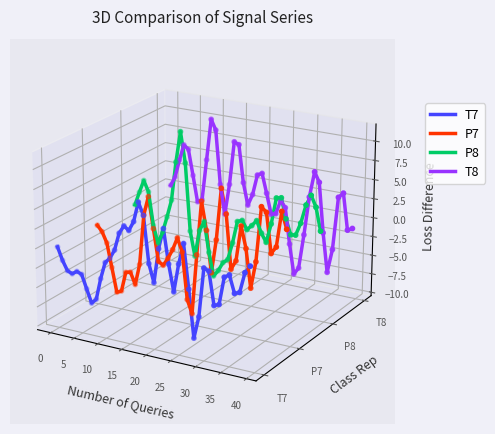

Which series reaches the maximum Y coordinate?

T8